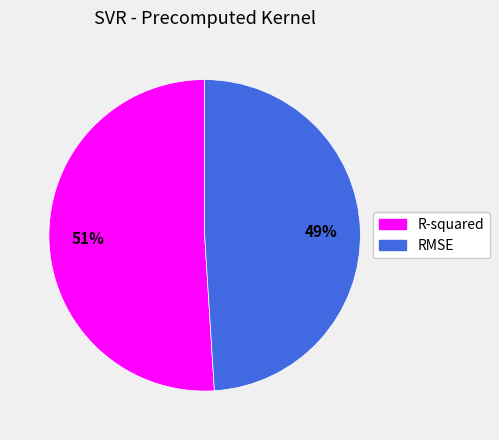

Do R-squared and RMSE together represent more than half of the pie?

Yes